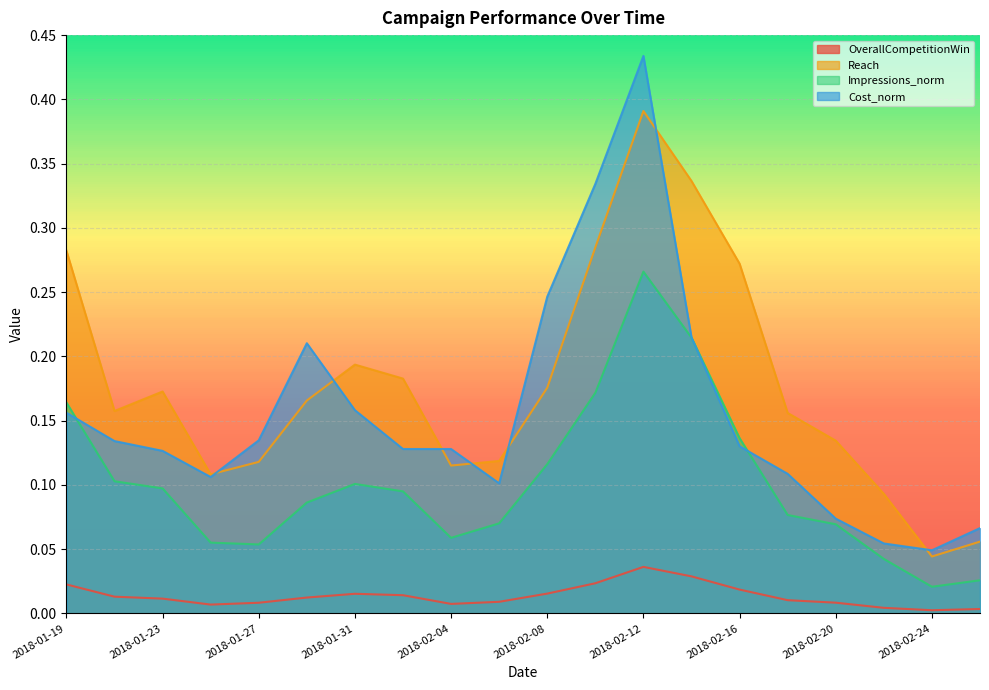

In Cost_norm, how many points are higher than both neighbors (excluding endpoints)?

2